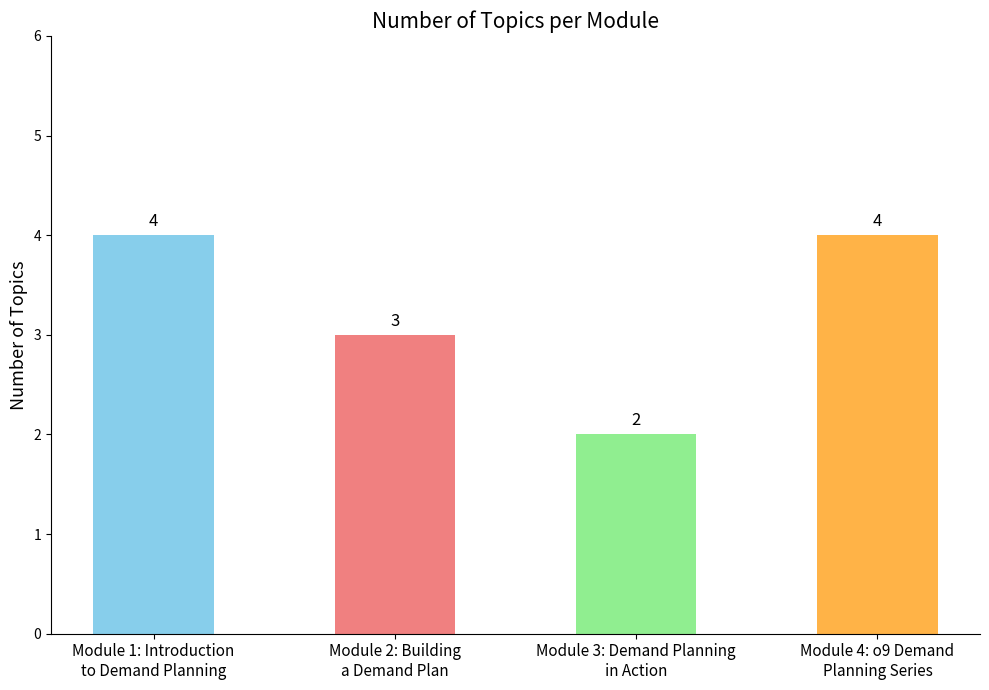

Which category has the lowest value across all series?

Module 3: Demand Planning
in Action